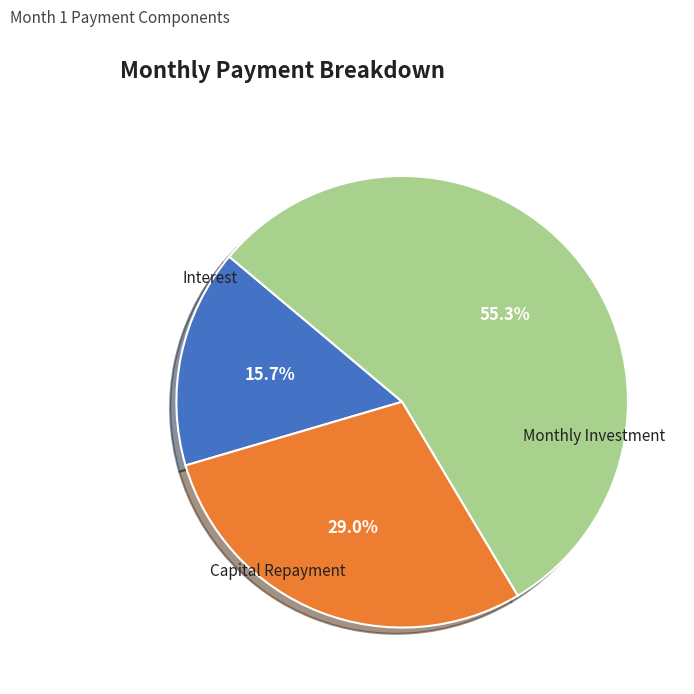

To the nearest percent, what is the difference between the largest and smallest slice percentages?

40%